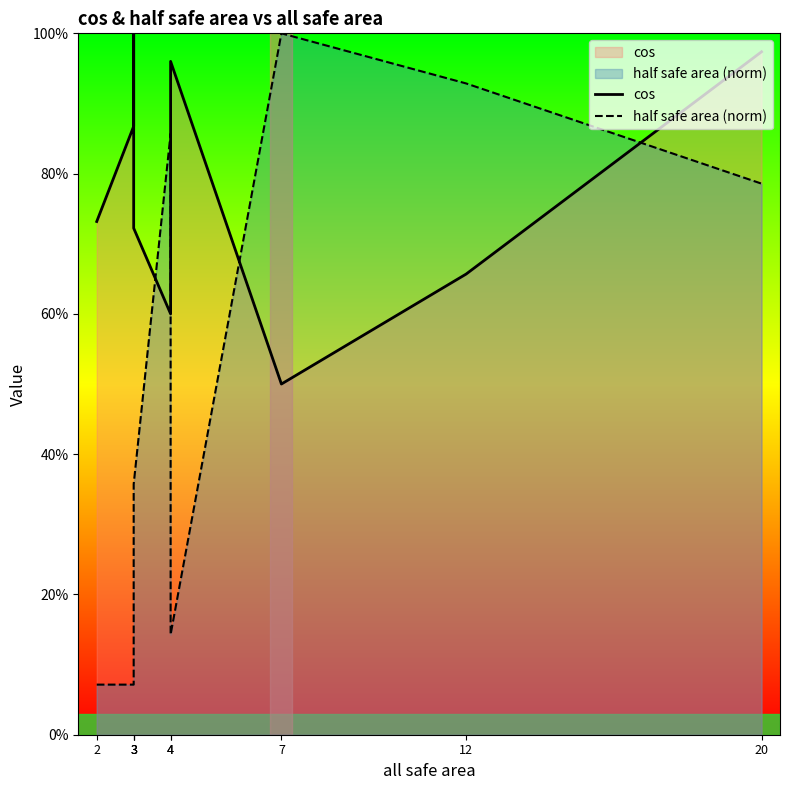

Does the chart display data point markers on the line(s)?

No